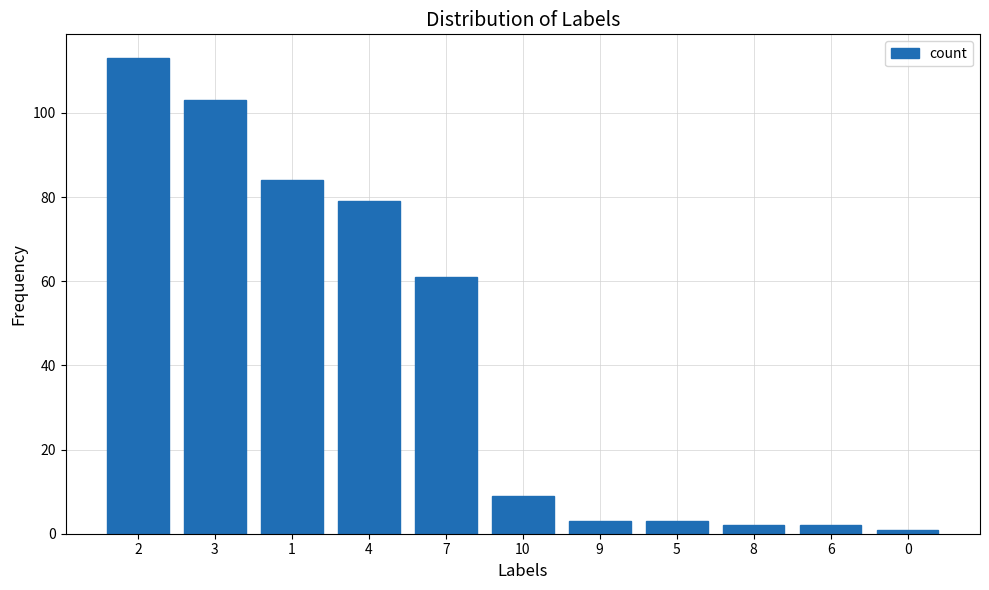

Which category has the highest value across all series?

2